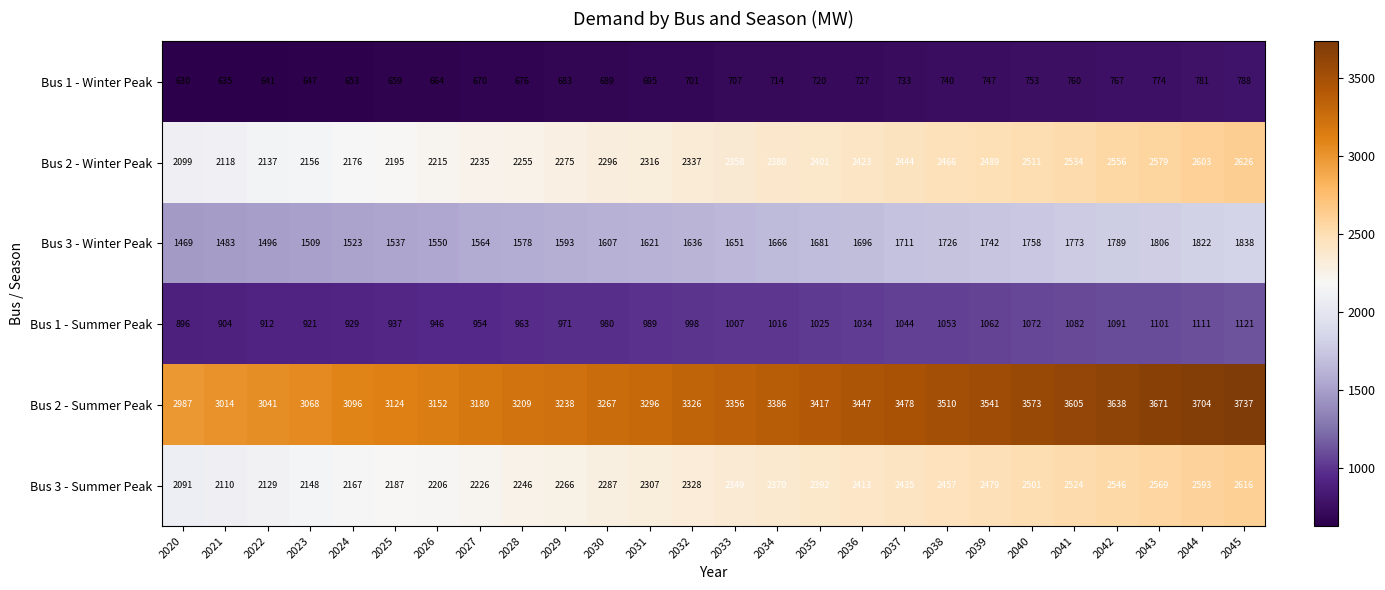

What is the smallest value displayed?

630